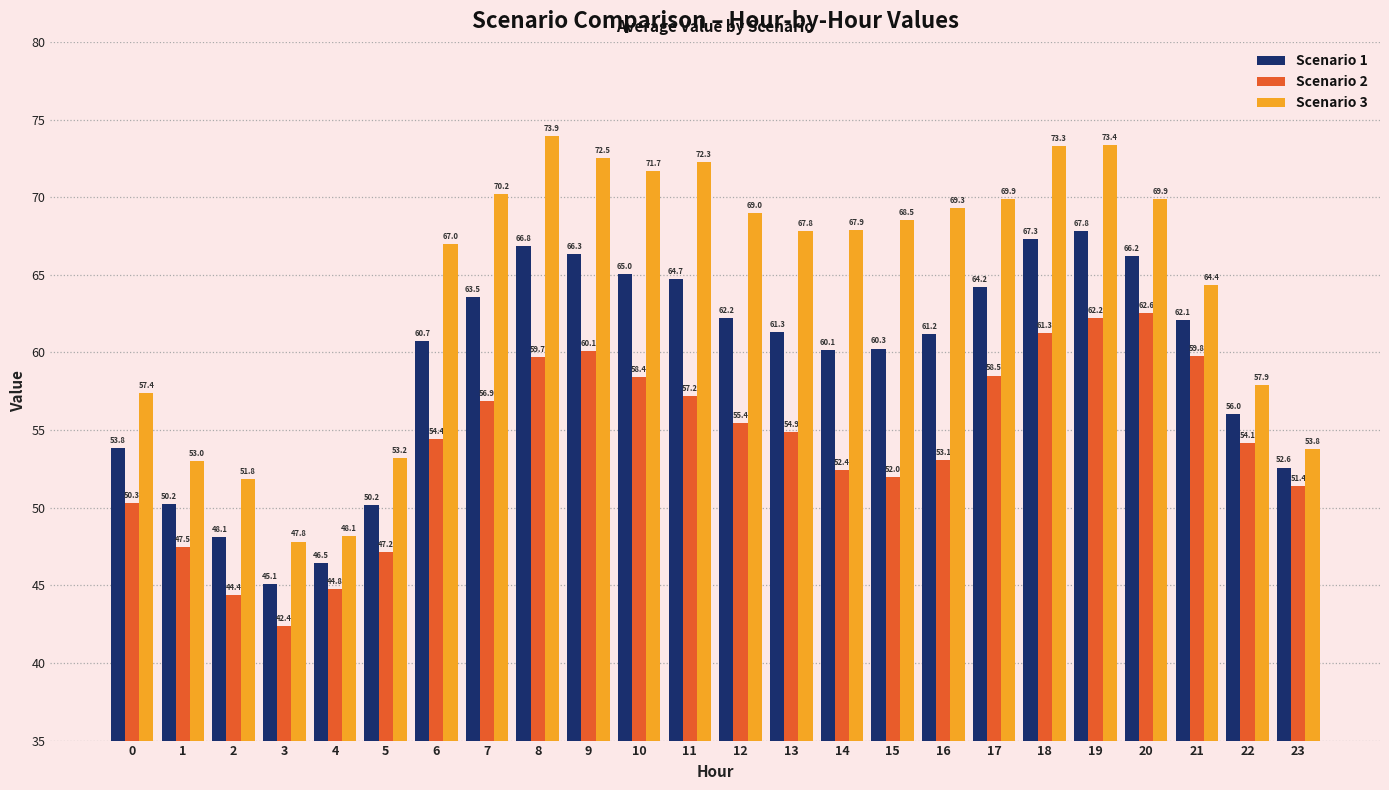

Reading left to right, what are all the values shown in this chart?

Scenario 1: 0=53.8	1=50.2	2=48.1	3=45.1	4=46.5	5=50.2	6=60.7	7=63.5	8=66.8	9=66.3	10=65.0	11=64.7	12=62.2	13=61.3	14=60.1	15=60.3	16=61.2	17=64.2	18=67.3	19=67.8	20=66.2	21=62.1	22=56.0	23=52.6
Scenario 2: 0=50.3	1=47.5	2=44.4	3=42.4	4=44.8	5=47.2	6=54.4	7=56.9	8=59.7	9=60.1	10=58.4	11=57.2	12=55.4	13=54.9	14=52.4	15=52.0	16=53.1	17=58.5	18=61.3	19=62.2	20=62.6	21=59.8	22=54.1	23=51.4
Scenario 3: 0=57.4	1=53.0	2=51.8	3=47.8	4=48.1	5=53.2	6=67.0	7=70.2	8=73.9	9=72.5	10=71.7	11=72.3	12=69.0	13=67.8	14=67.9	15=68.5	16=69.3	17=69.9	18=73.3	19=73.4	20=69.9	21=64.4	22=57.9	23=53.8